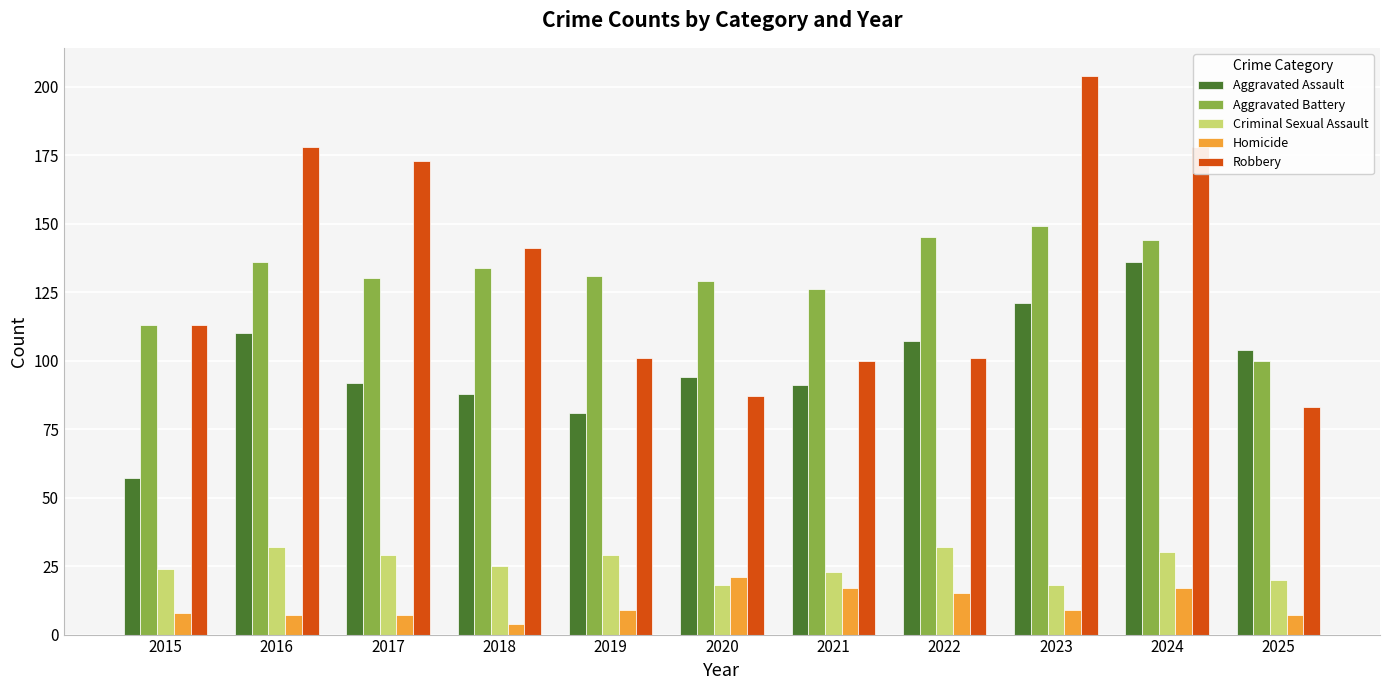

What is the smallest value displayed?

4